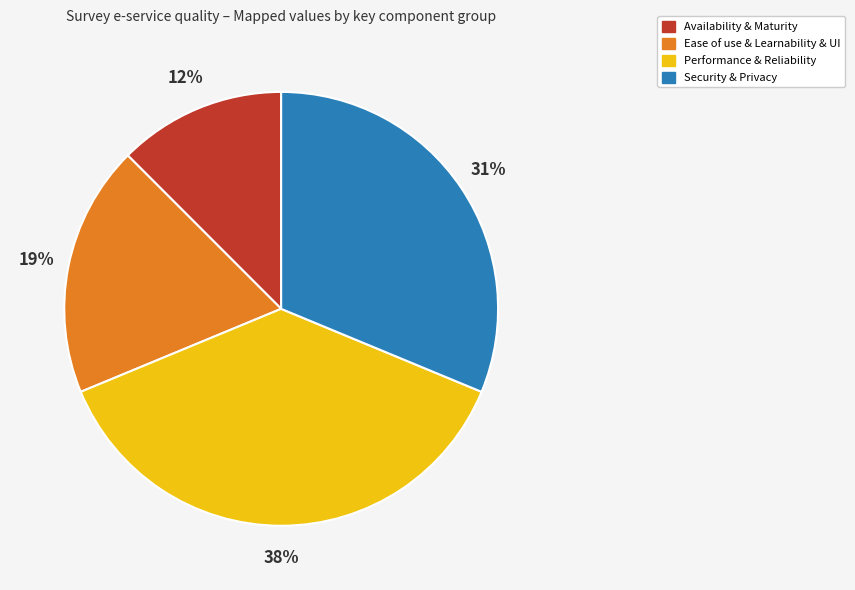

To the nearest percent, what is the average slice percentage?

25%